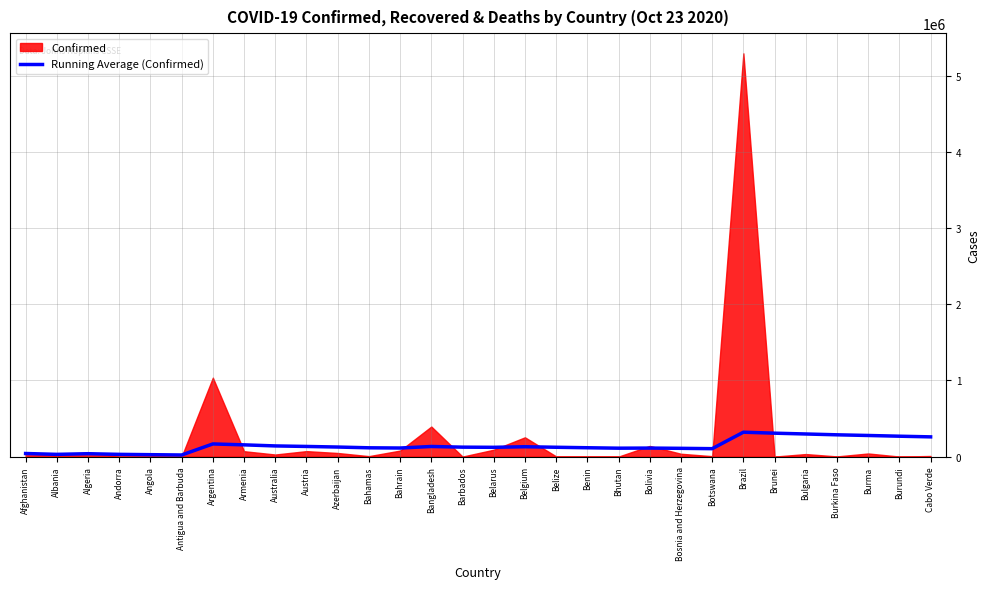

What is the value of the 29th point from the left?

267934.0